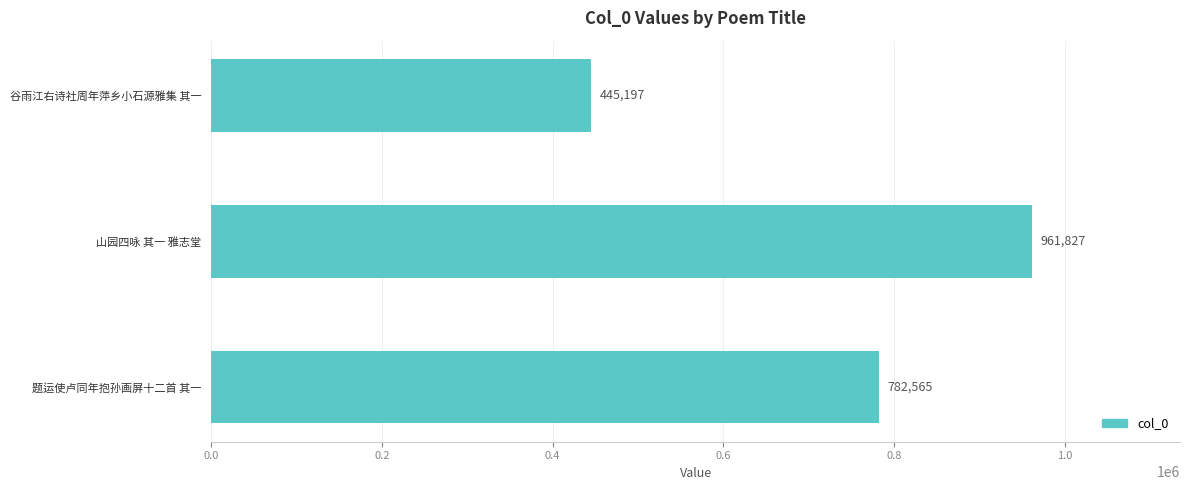

What is the smallest value displayed?

445197